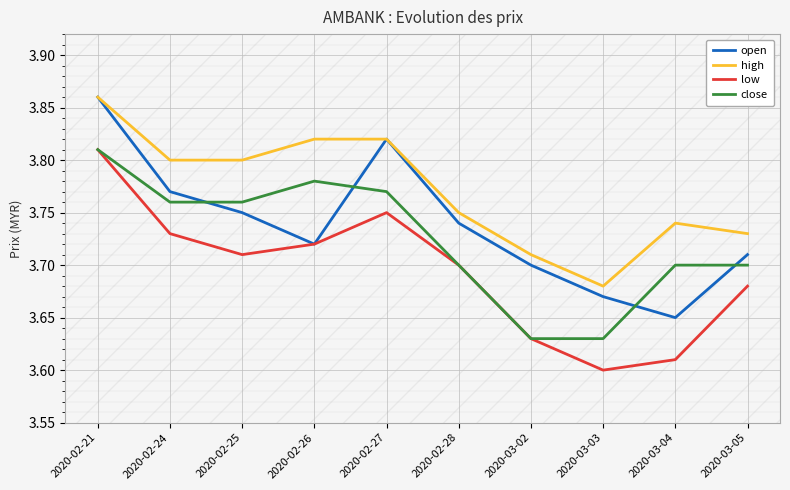

True or false: high and close cross at least once.

False